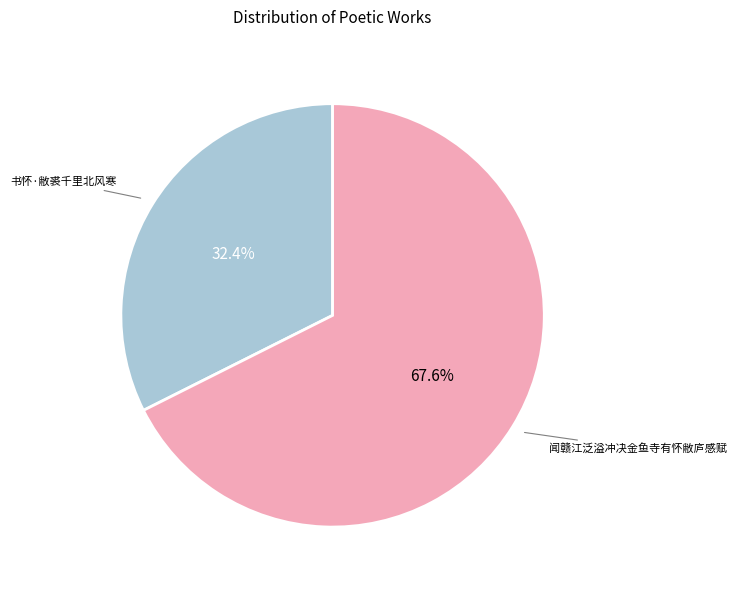

The 闻赣江泛溢冲决金鱼寺有怀敝庐感赋 slice represents 60% of the pie. True or false?

False